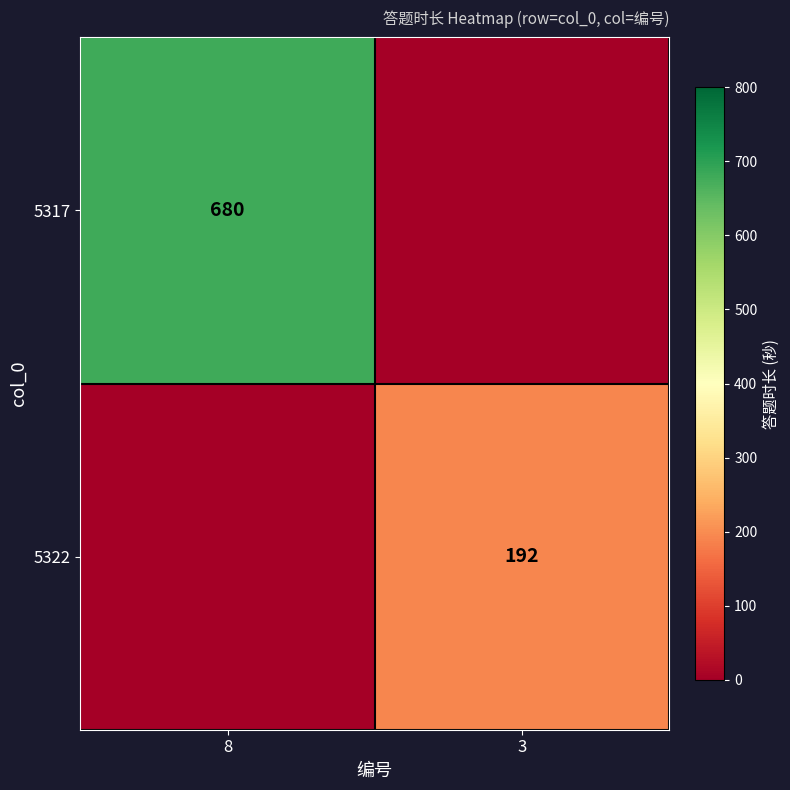

Is it true that 5317 equals 680 at 8?

True